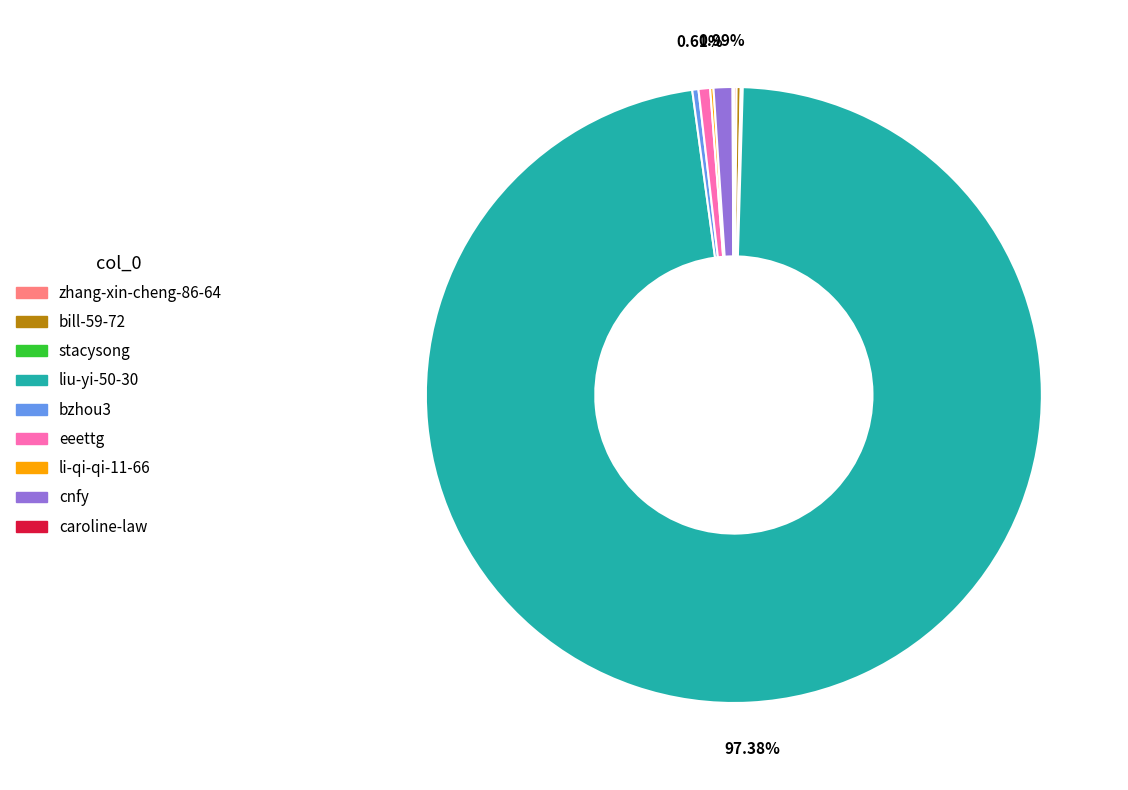

Which slice is the largest?

liu-yi-50-30